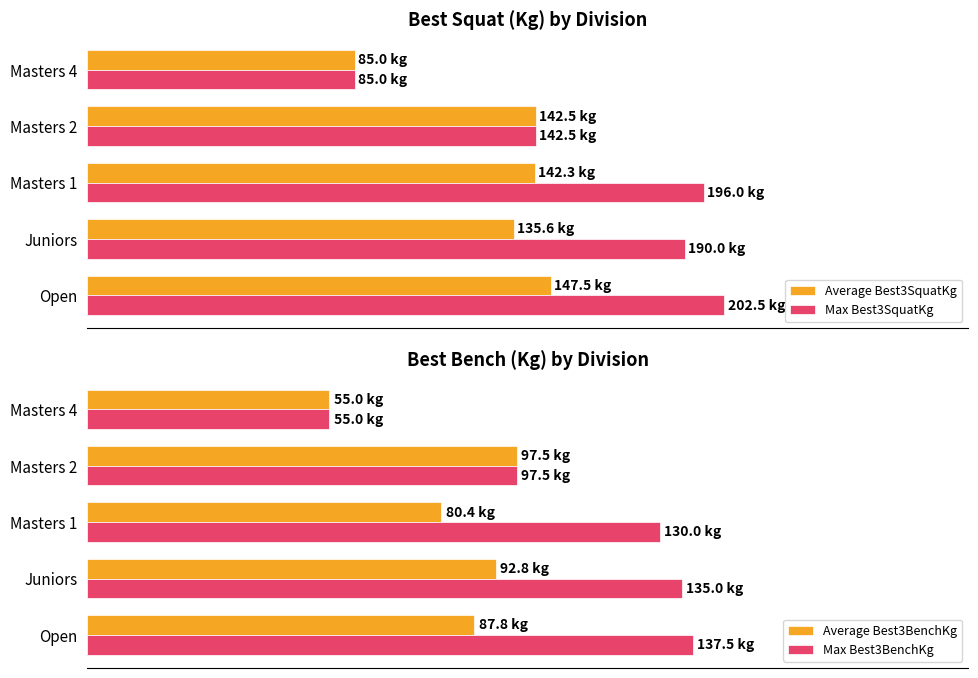

At how many categories does at least one series exceed 164?

3